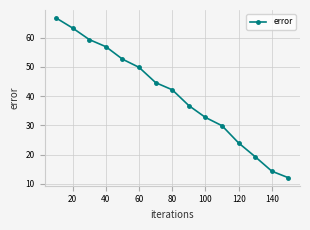

True or false: there are more than 1 points higher than both neighbors.

False